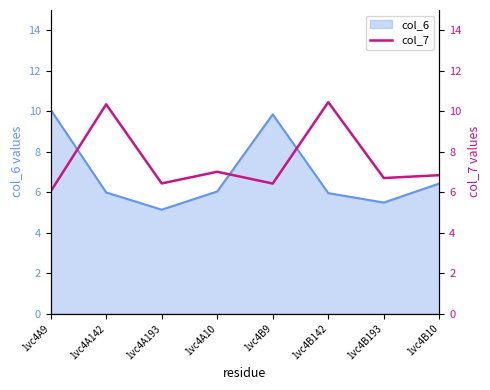

The value of col_6 at 1vc4A10 is 6.0. True or false?

True